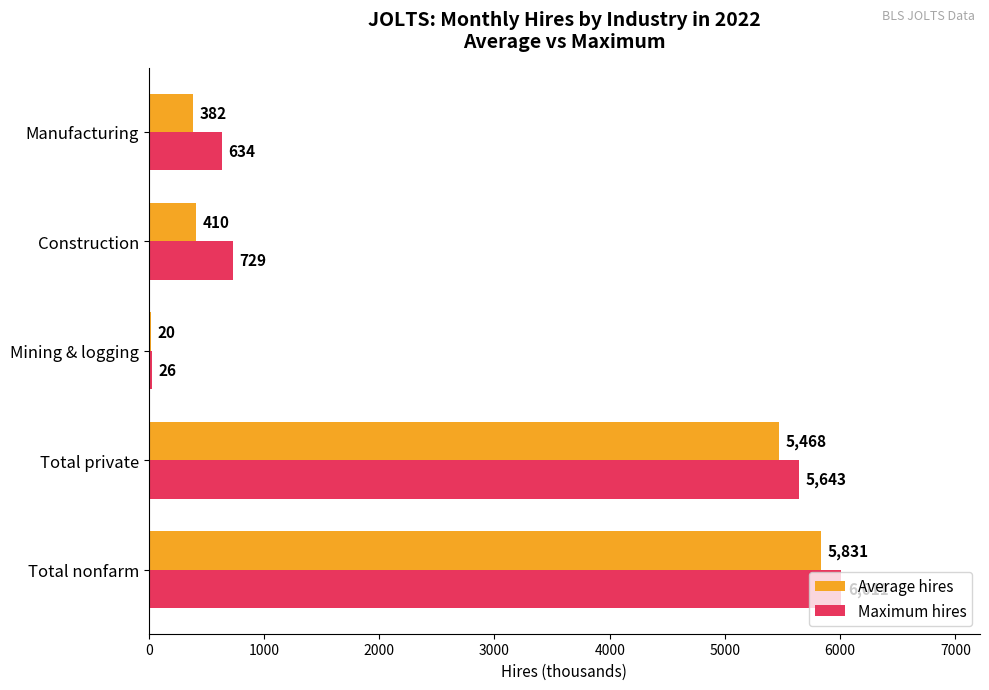

What is the total value across all series at Manufacturing?

1016